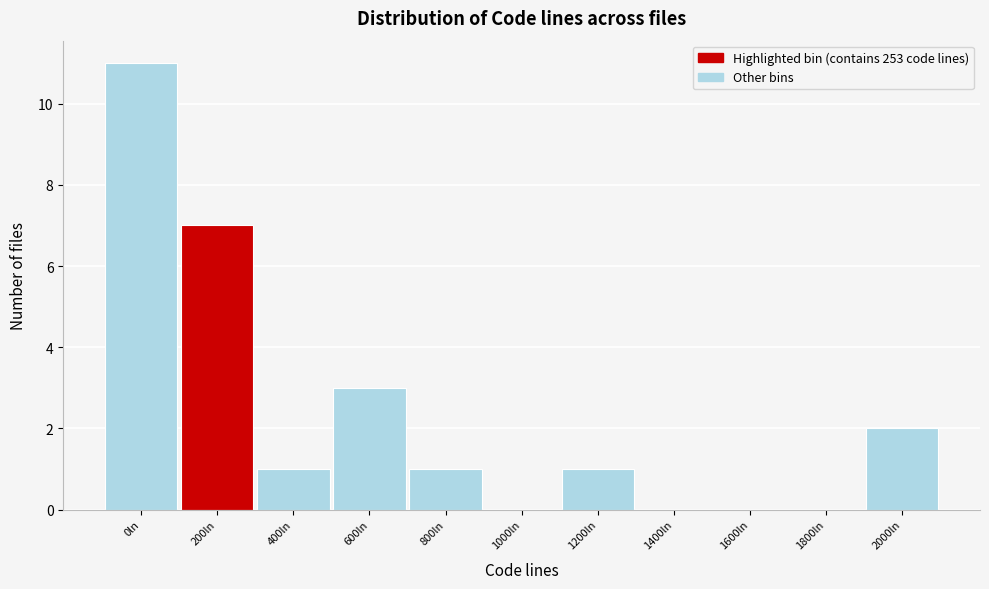

Reading right to left, what are all the values shown in this chart?

2000ln=2	1800ln=0	1600ln=0	1400ln=0	1200ln=1	1000ln=0	800ln=1	600ln=3	400ln=1	200ln=7	0ln=11